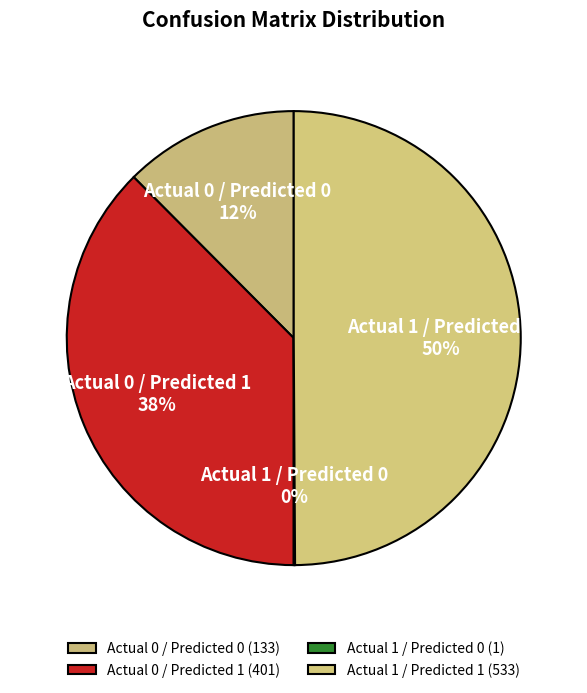

True or false: Actual 1 / Predicted 1 accounts for 50% of the total.

True